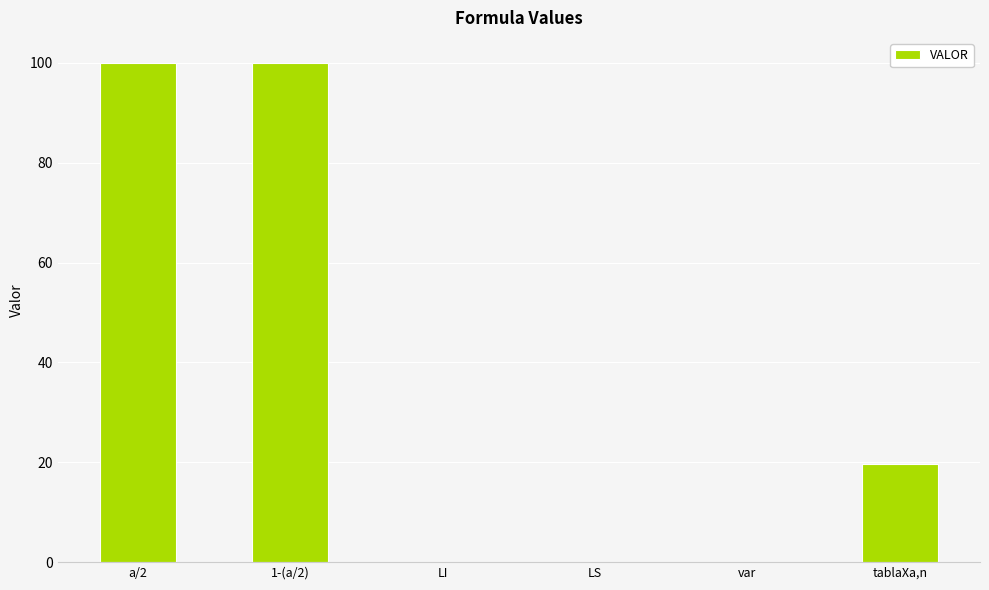

Where is the data nearest to the value 50?

tablaXa,n